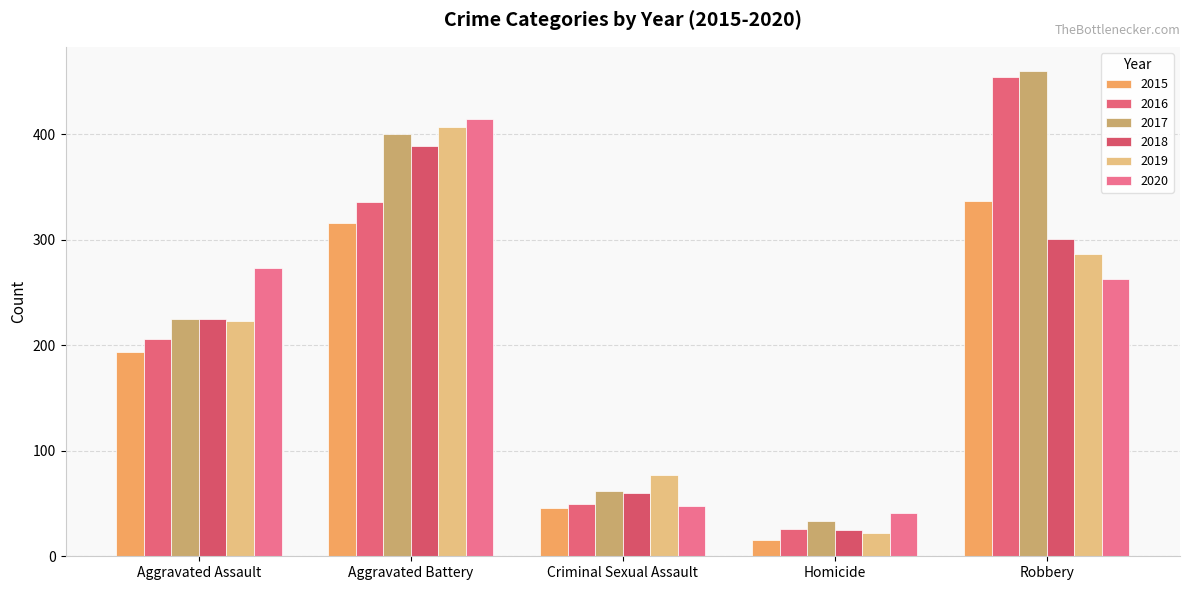

What are all the series names shown in the legend?

2015, 2016, 2017, 2018, 2019, 2020